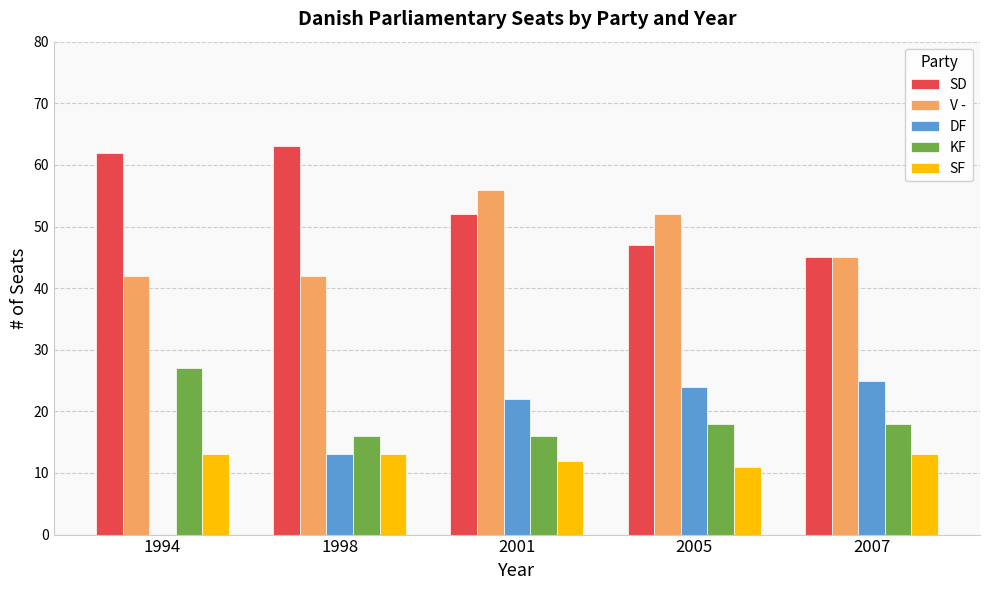

What is the maximum value shown in the chart?

63